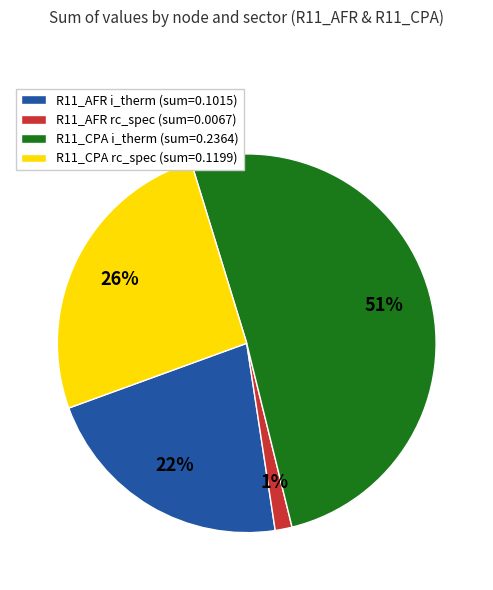

Does any single category account for the majority?

Yes